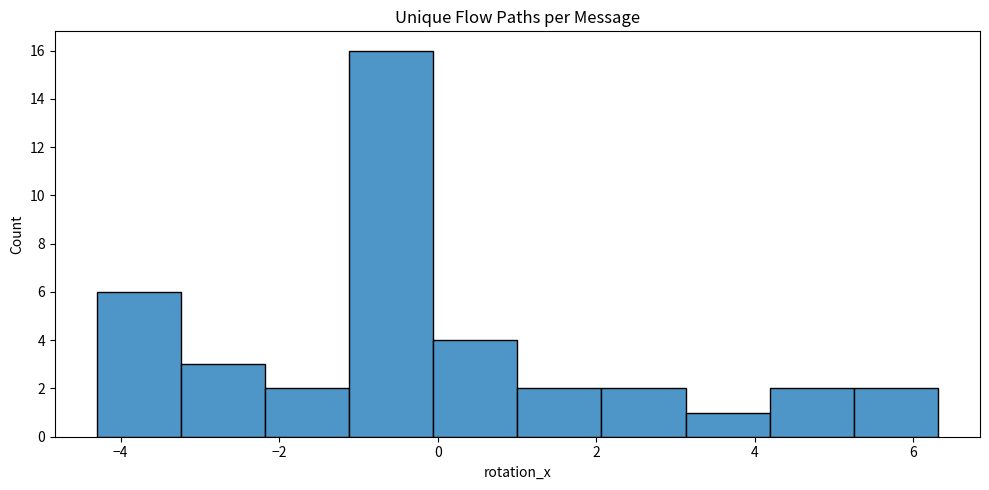

What is the height of the bar covering 3.2 to 4.2 on the x-axis? Neither the bar edges nor the heights are printed on the chart, so give them approximately, as read against the axes.

1